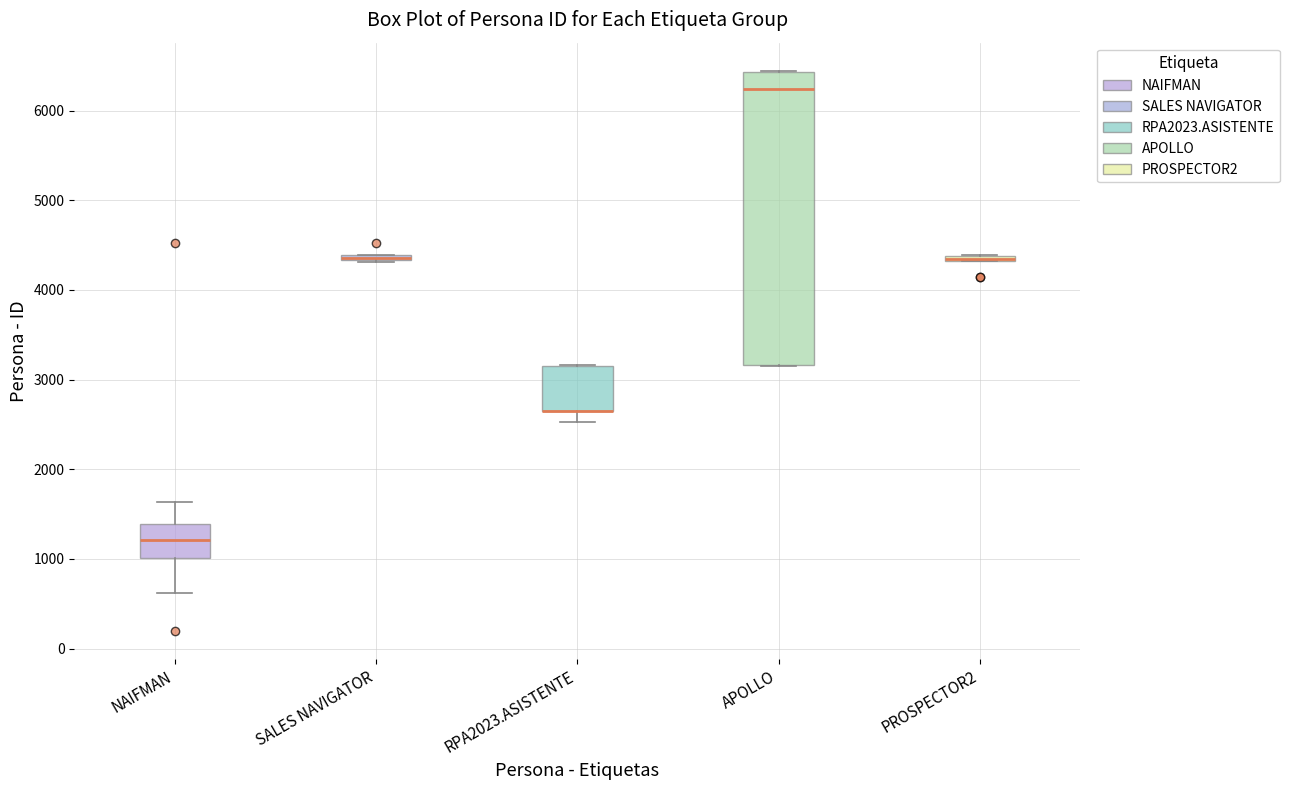

Where does the lower whisker of the box for RPA2023.ASISTENTE end on the y-axis? The values are not printed on the chart, so give them approximately, as read against the axis.

2500